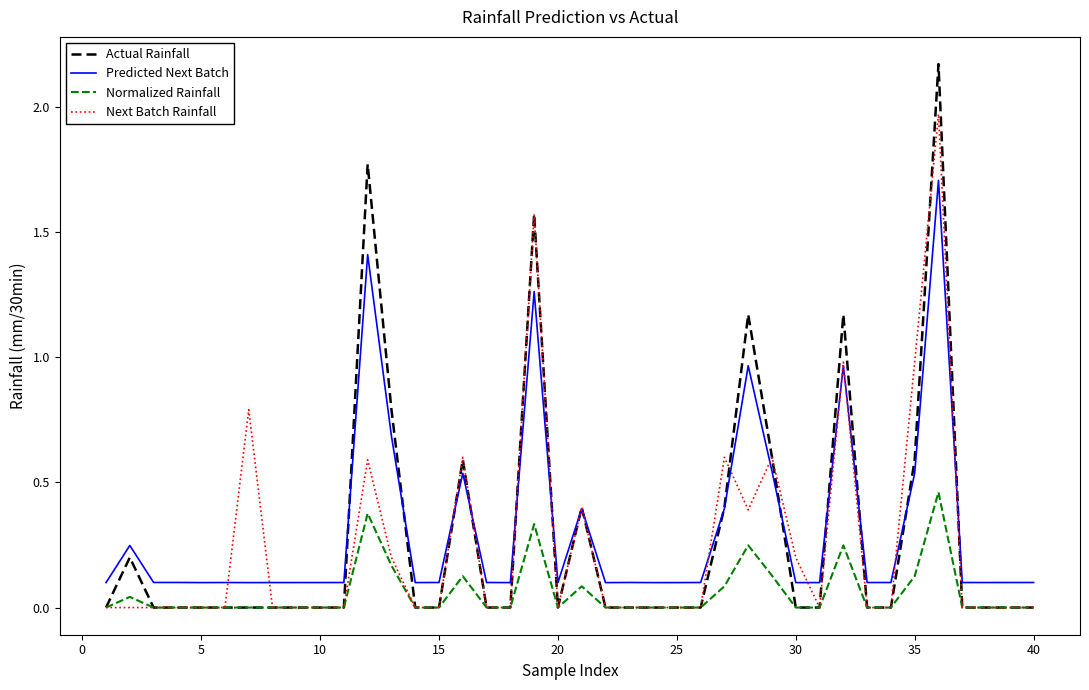

True or false: Predicted Next Batch and Normalized Rainfall cross at least once.

False